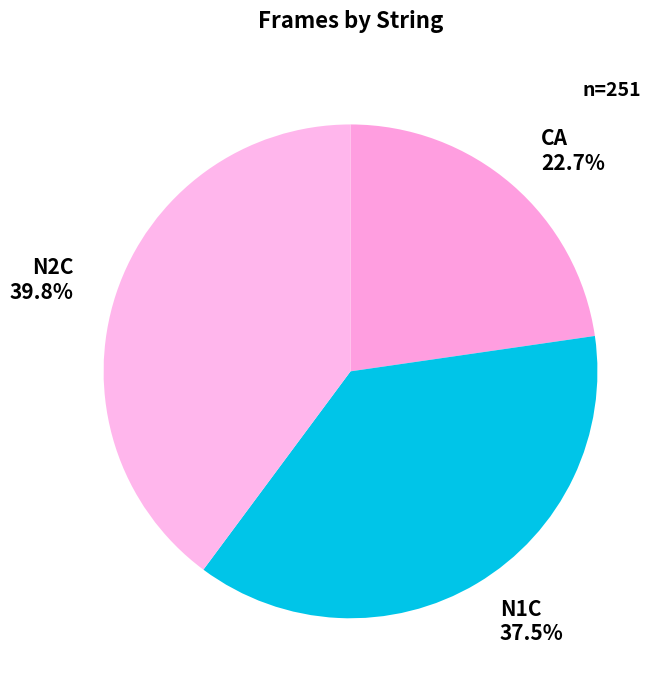

What percentage is NOT represented by N1C?

62.5%